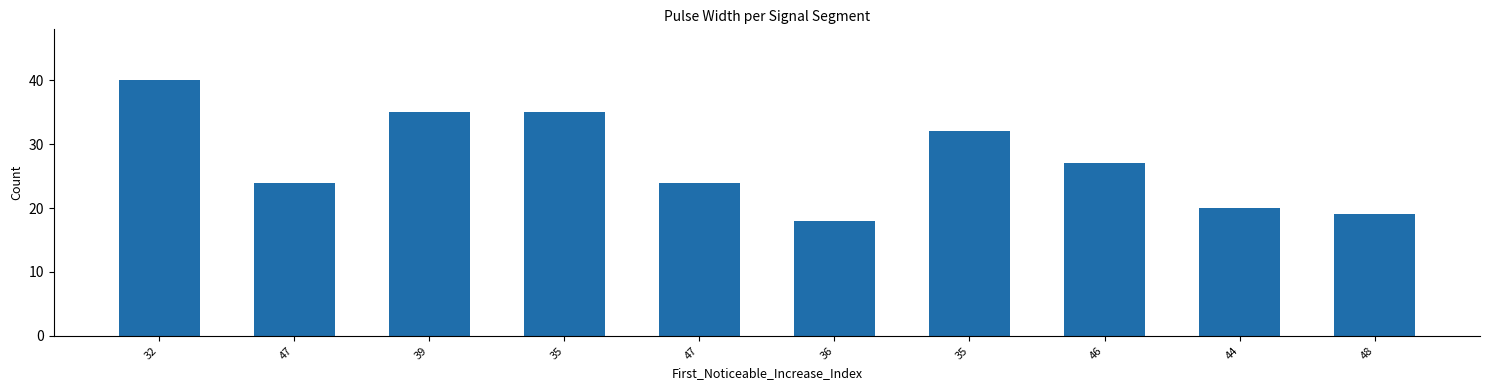

How many distinct data groups are displayed?

1